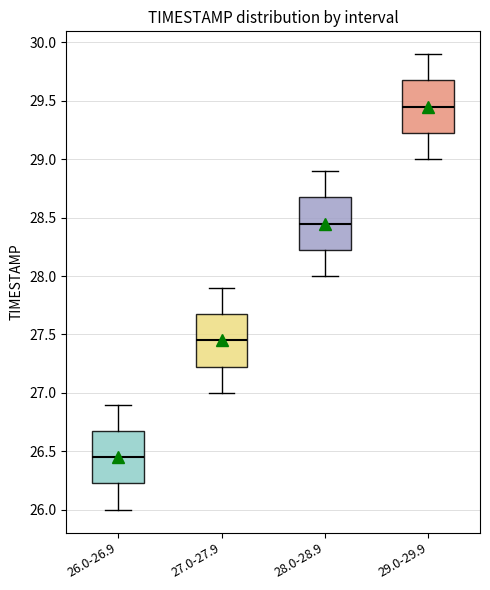

Which box's median line is the lowest?

26.0-26.9